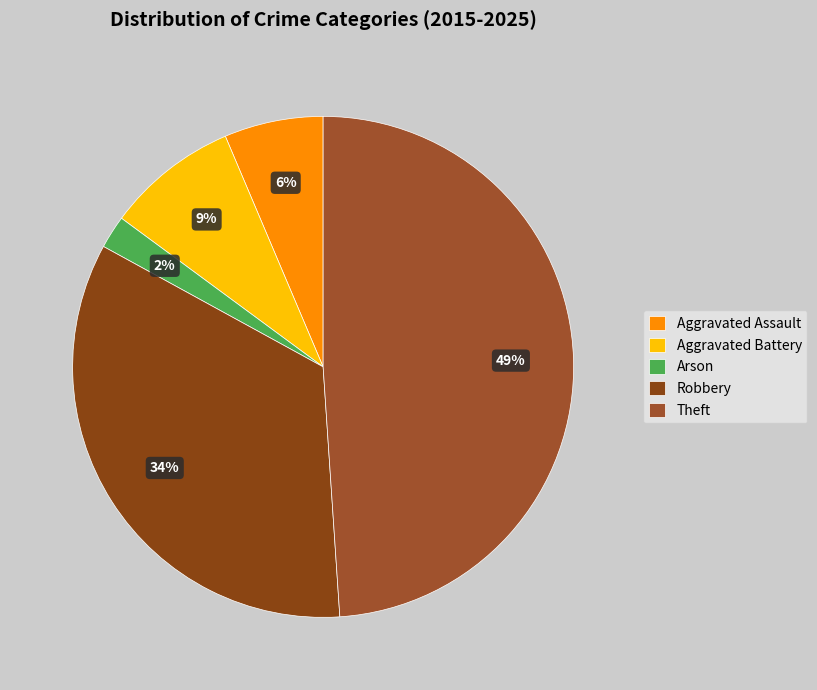

To the nearest percent, what portion does Theft represent?

49%